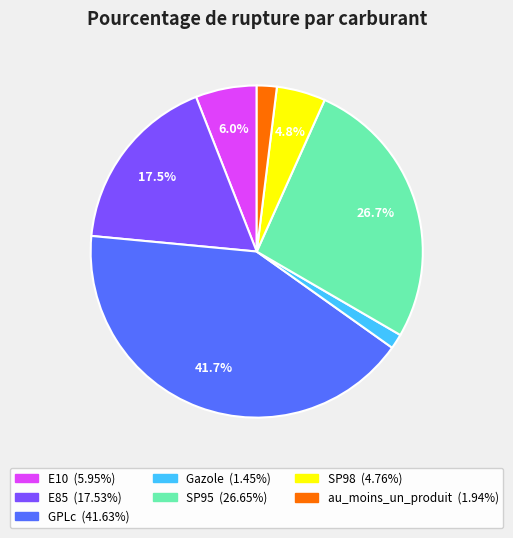

Which has a higher value, GPLc or SP98?

GPLc